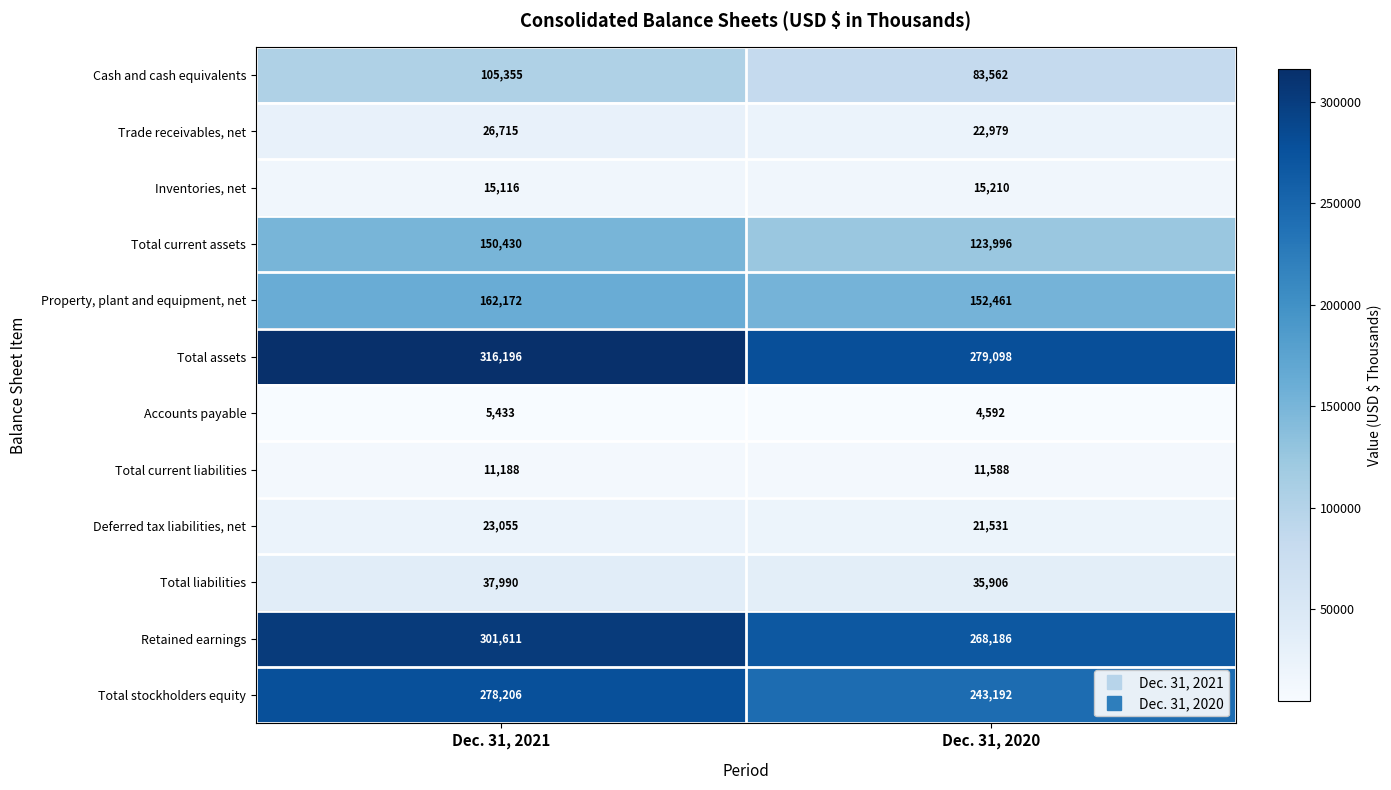

Which series has the largest total across all categories?

Total assets